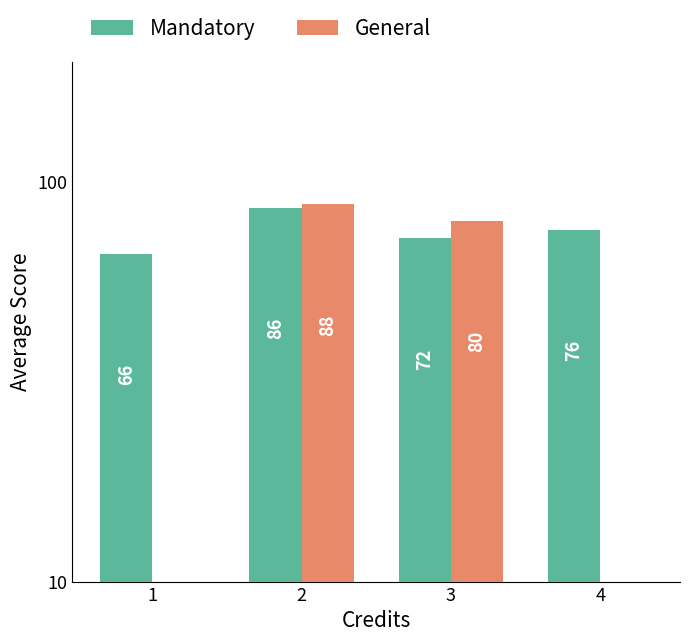

At how many categories does at least one series exceed 9?

4